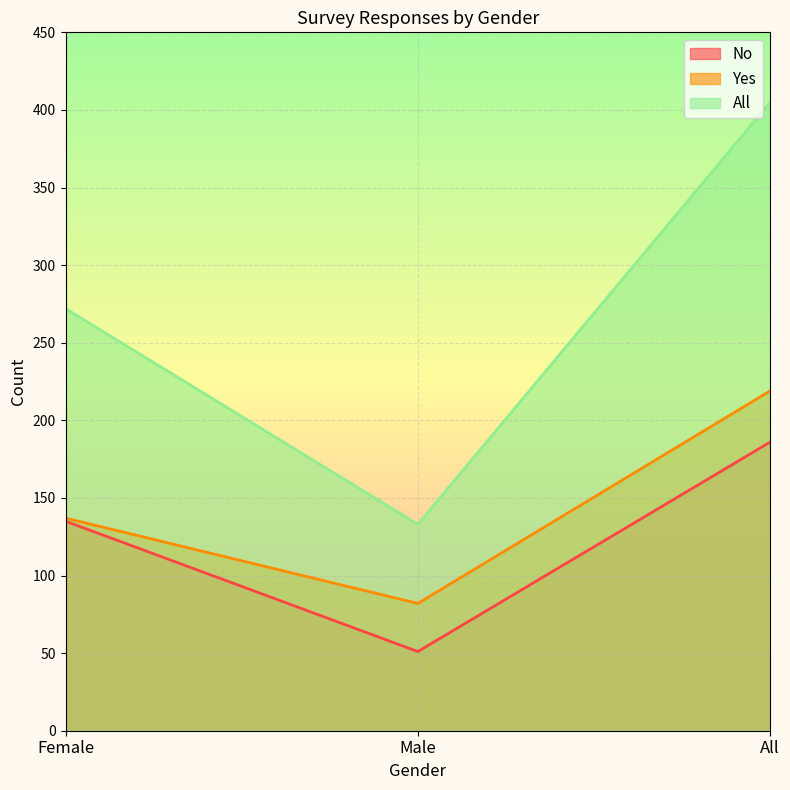

The Yes series shows 137 at Female. True or false?

True